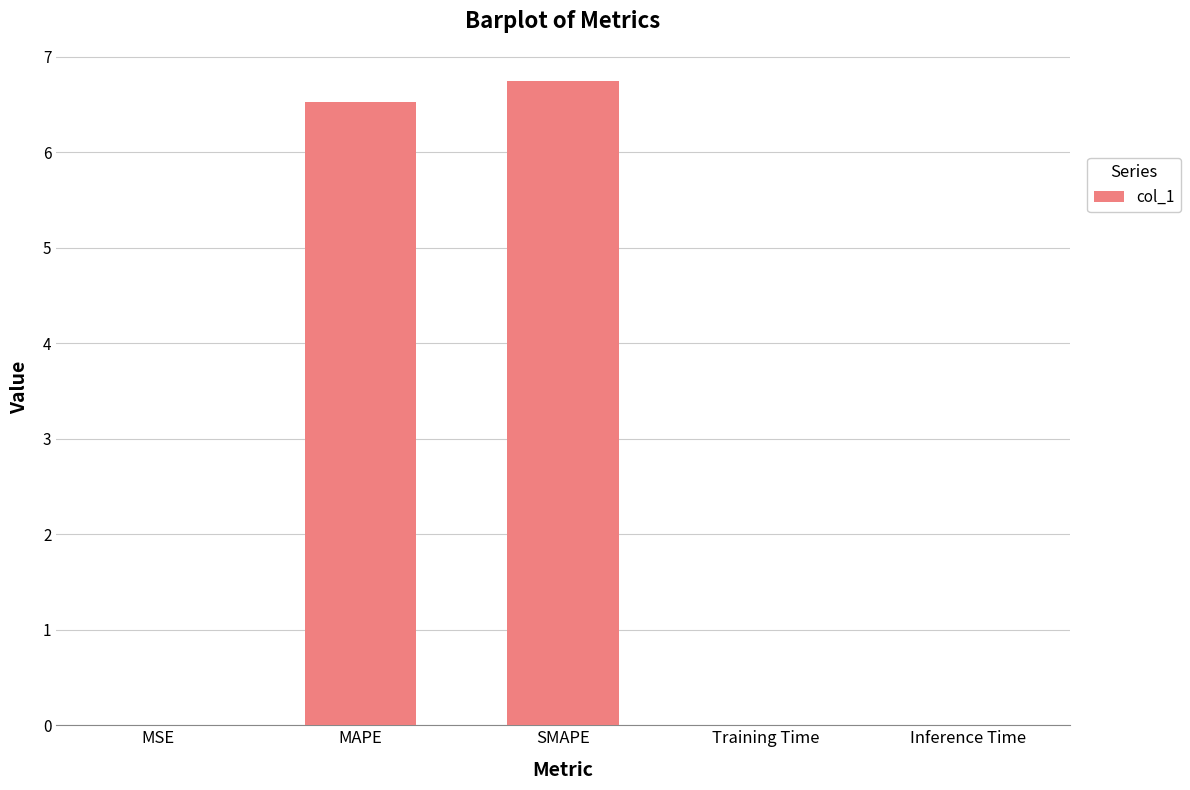

What is the sum of all values?

13.3